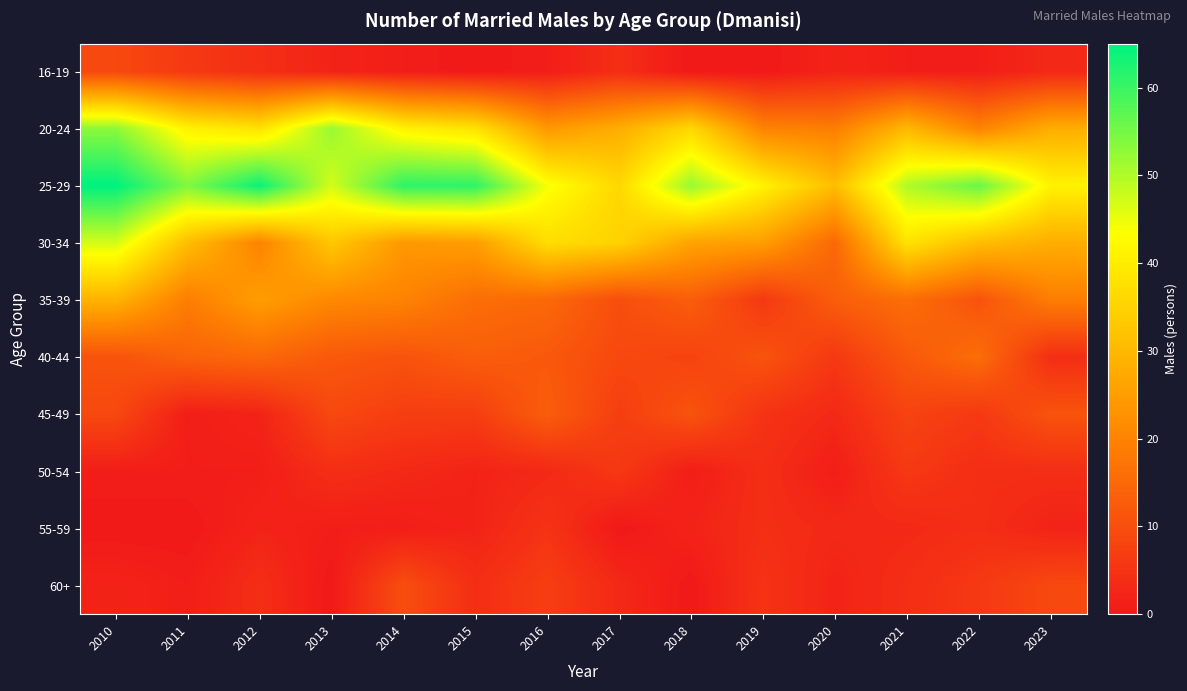

Which series has the largest total across all categories?

25-29